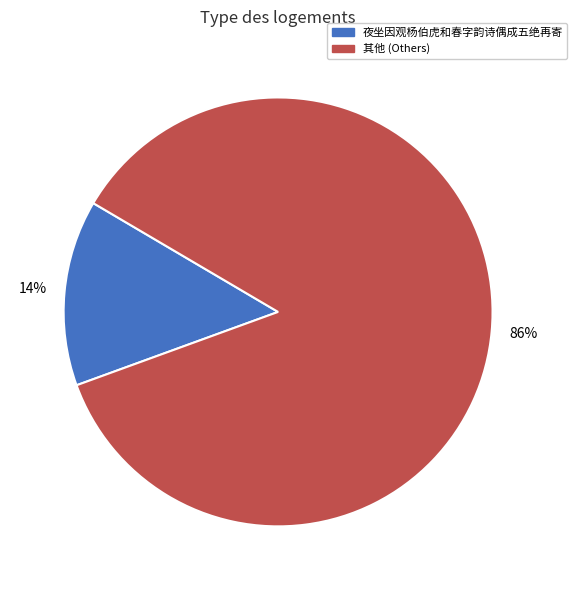

How many segments does this pie chart have?

2